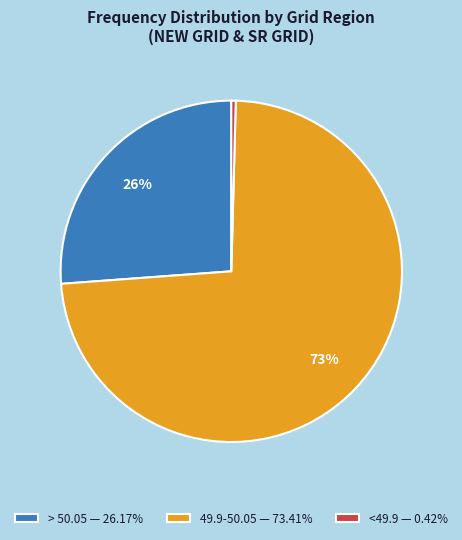

Is there a majority slice in this chart?

Yes